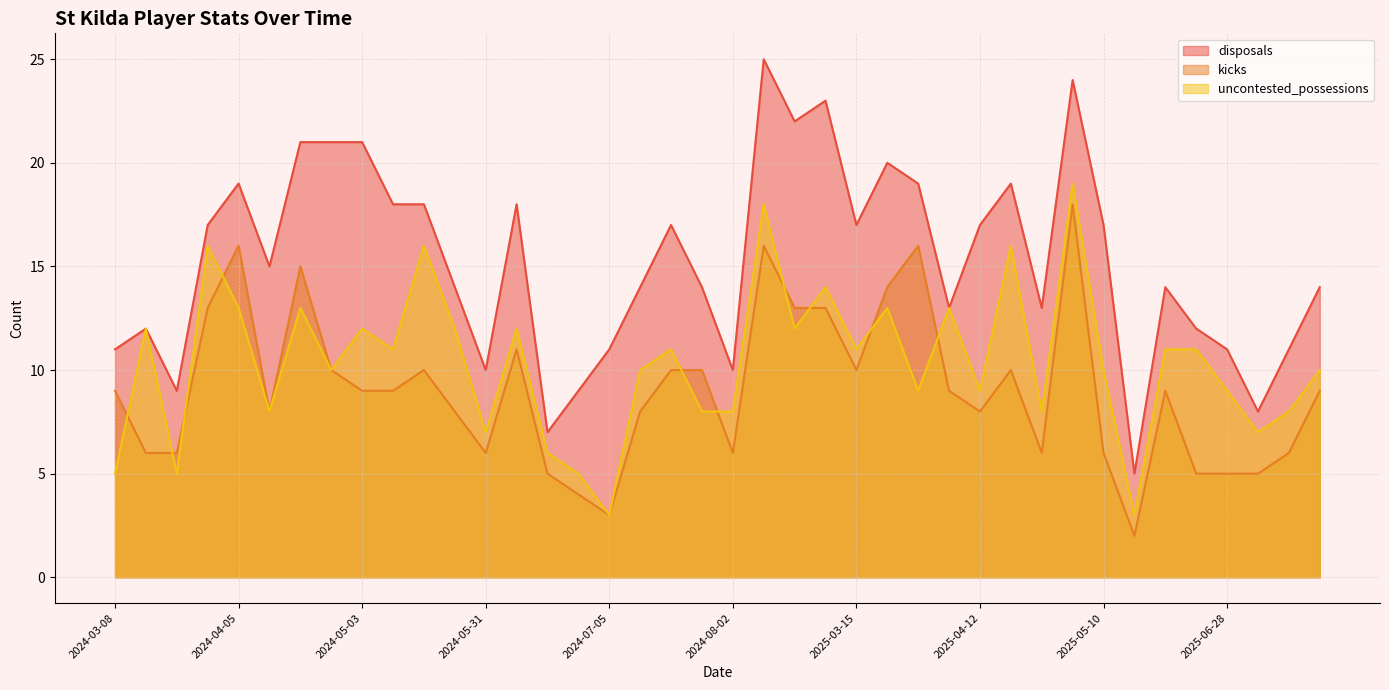

What position from the left is 2025-05-10?

33